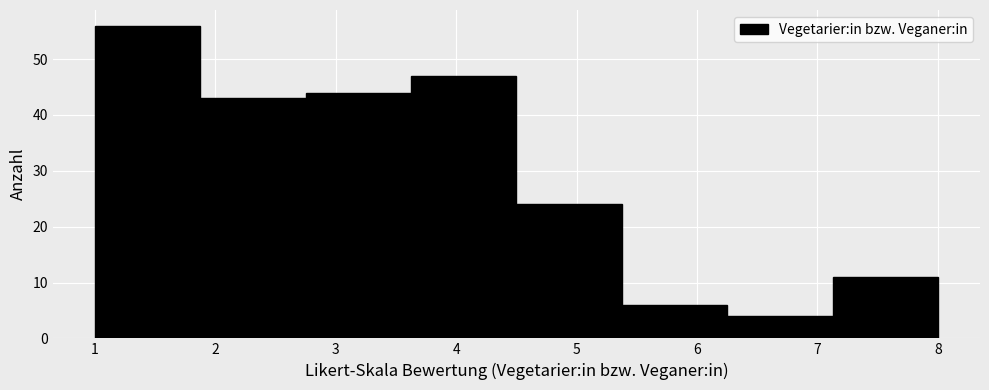

Reading left to right, list every bar in this chart as the range it spans on the x-axis followed by its height. Neither the bar edges nor the heights are printed on the chart, so give them approximately, as read against the axes.

1.0 to 1.9: 56
1.9 to 2.8: 43
2.8 to 3.6: 44
3.6 to 4.5: 47
4.5 to 5.4: 24
5.4 to 6.3: 6
6.3 to 7.1: 4
7.1 to 8.0: 11